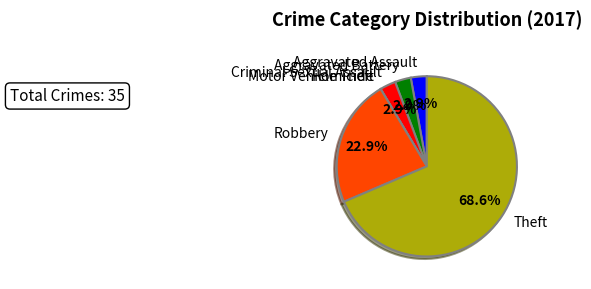

How many segments does this pie chart have?

7